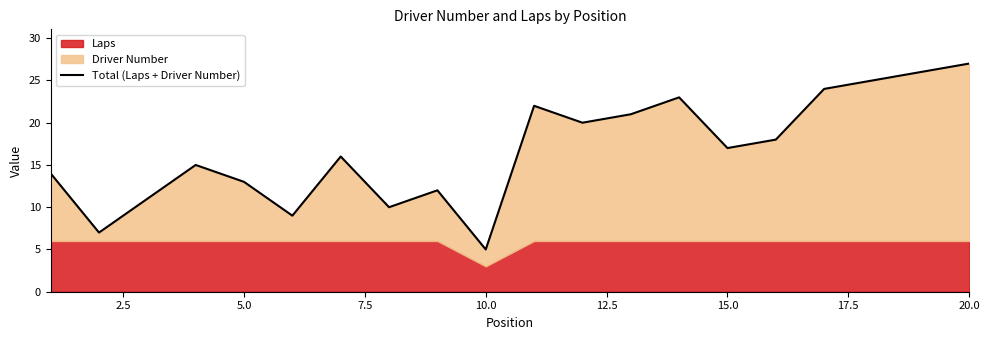

True or false: the data has more than 0 interior local peaks.

True